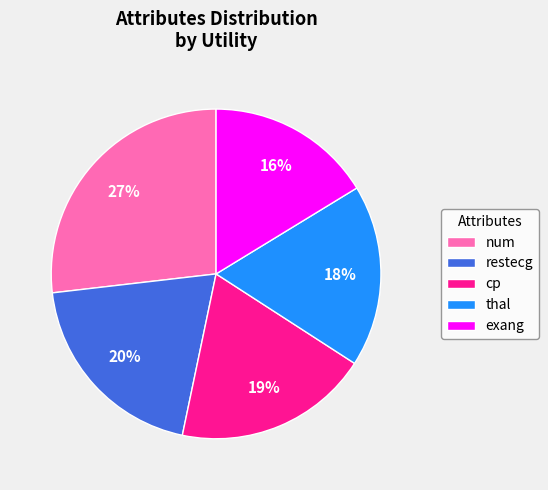

Which has a higher value, thal or restecg?

restecg